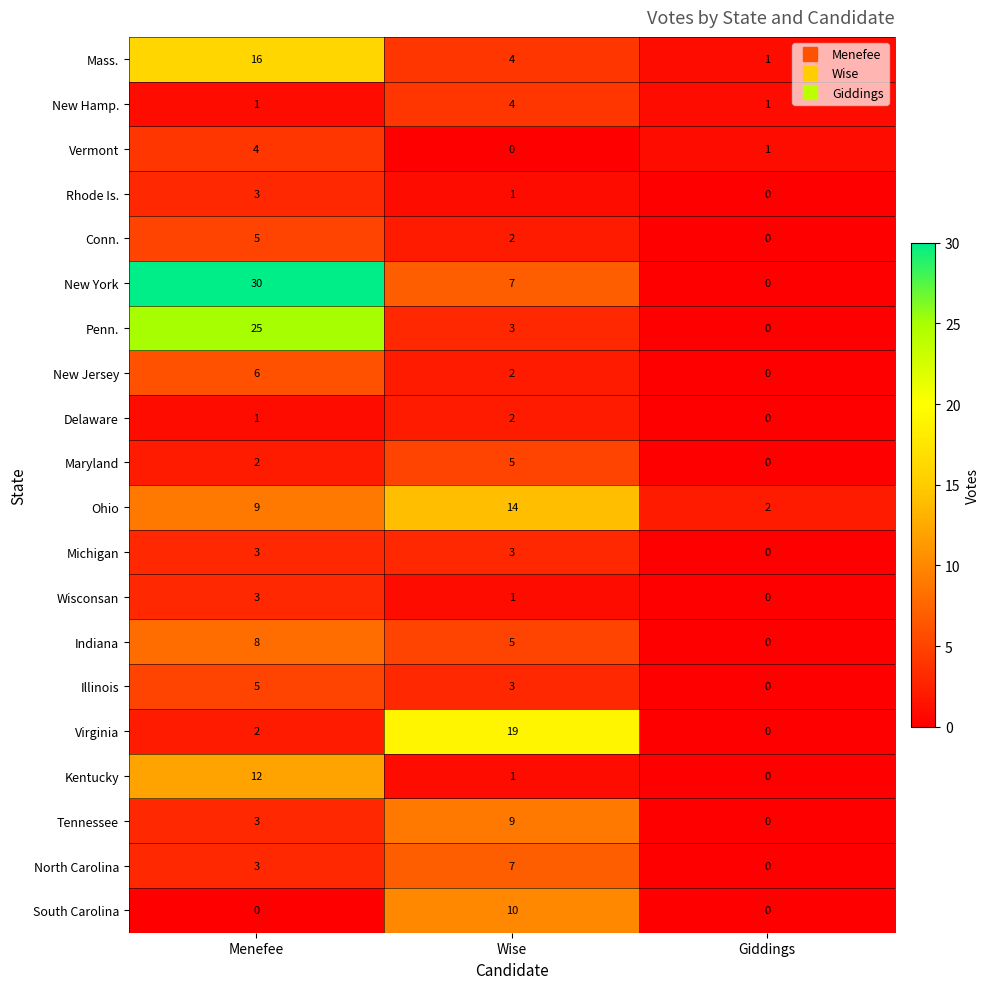

How many series are shown in this chart?

20